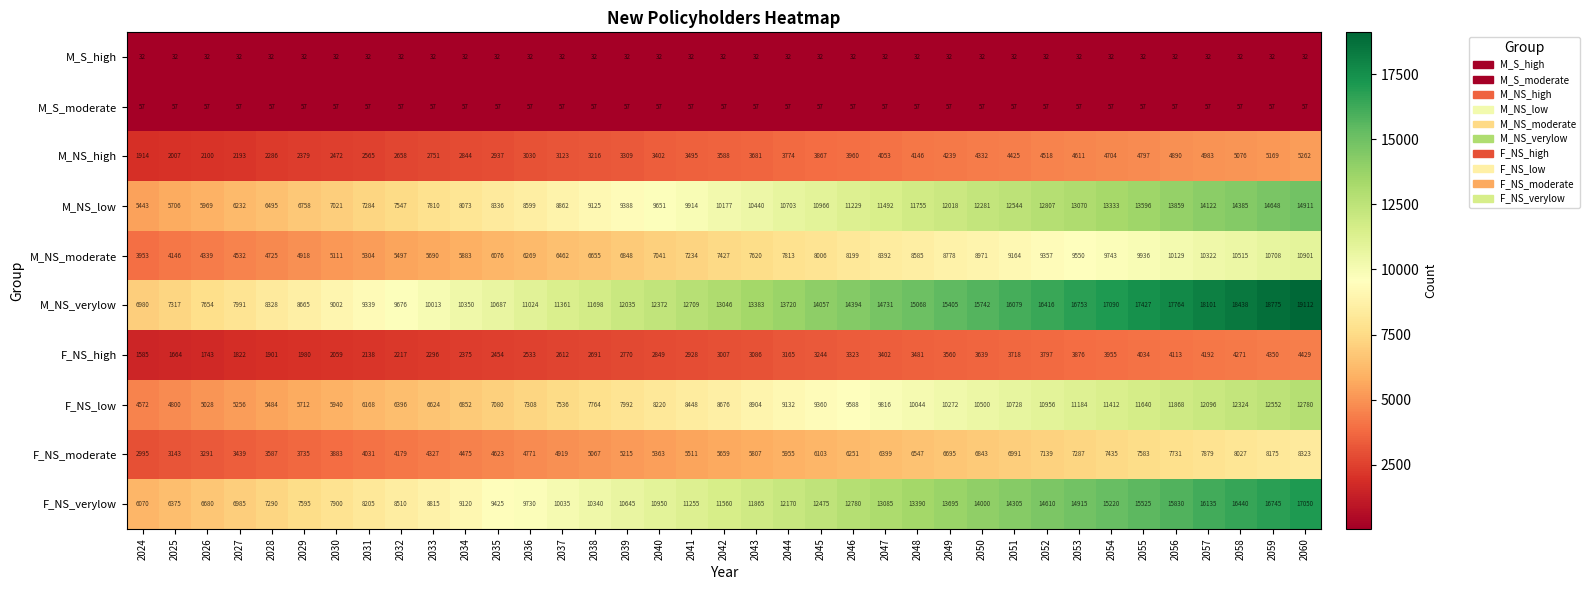

What is the greatest value displayed?

19112